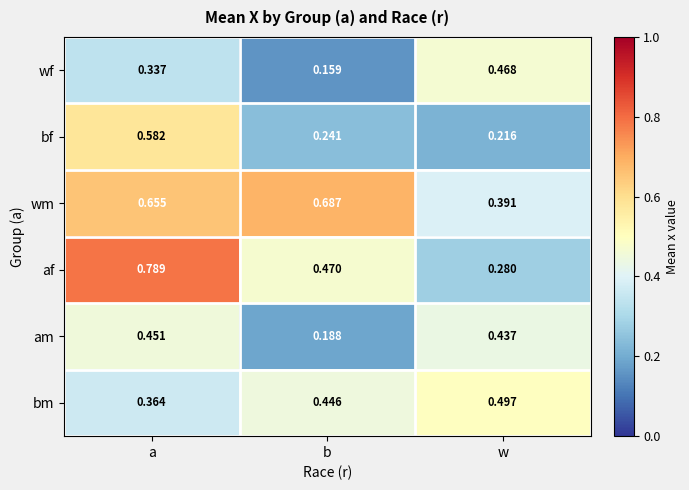

Rank the series by their maximum value, from lowest to highest.

am, wf, bm, bf, wm, af